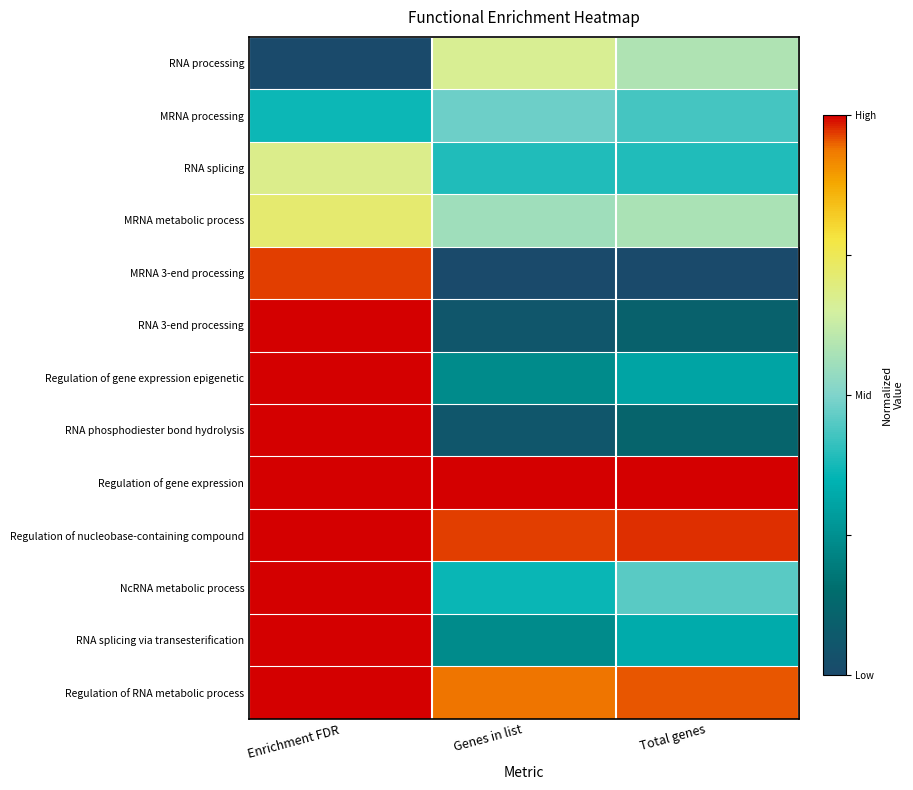

What is the spread (max minus min) of values at Genes in list?

1.0